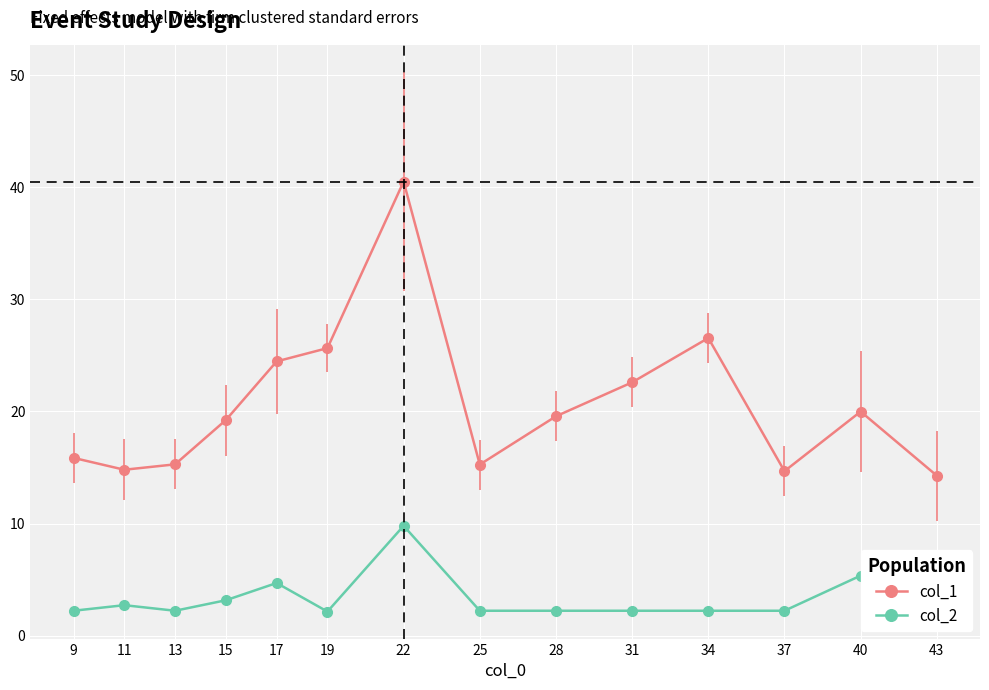

What is the difference between the highest and lowest values at 13?

13.1